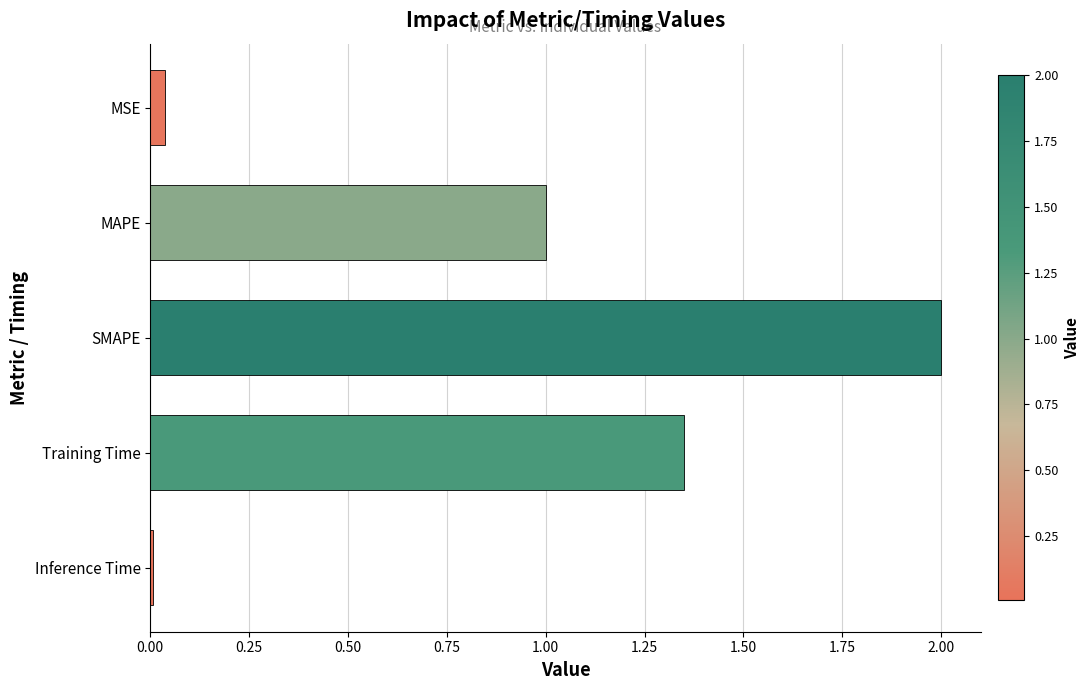

At which label is the value closest to 1?

MAPE